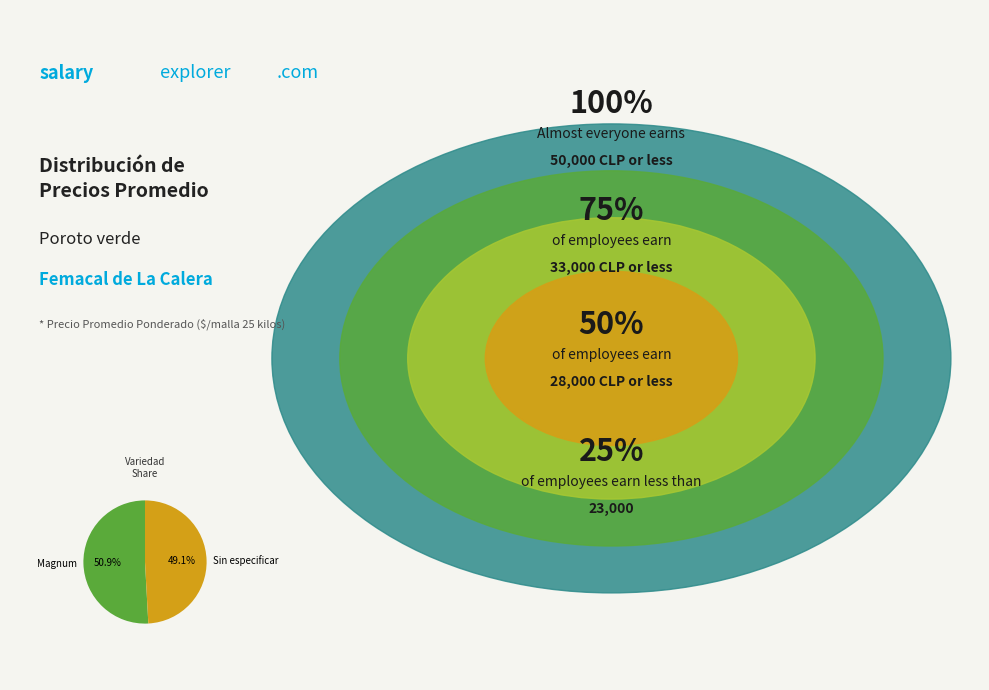

Do Magnum and Sin especificar together represent more than half of the pie?

Yes